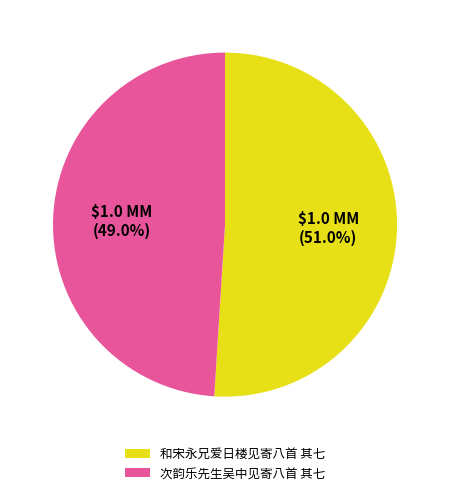

Does any single category account for the majority?

Yes